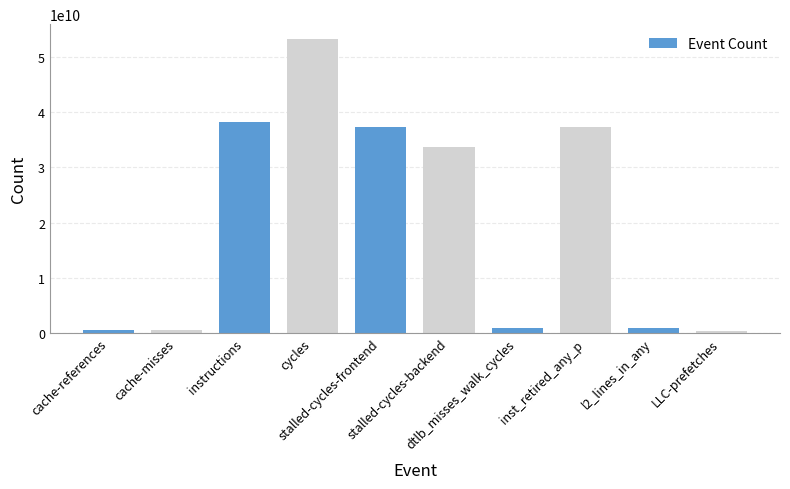

What is the maximum value shown in the chart?

53301325898